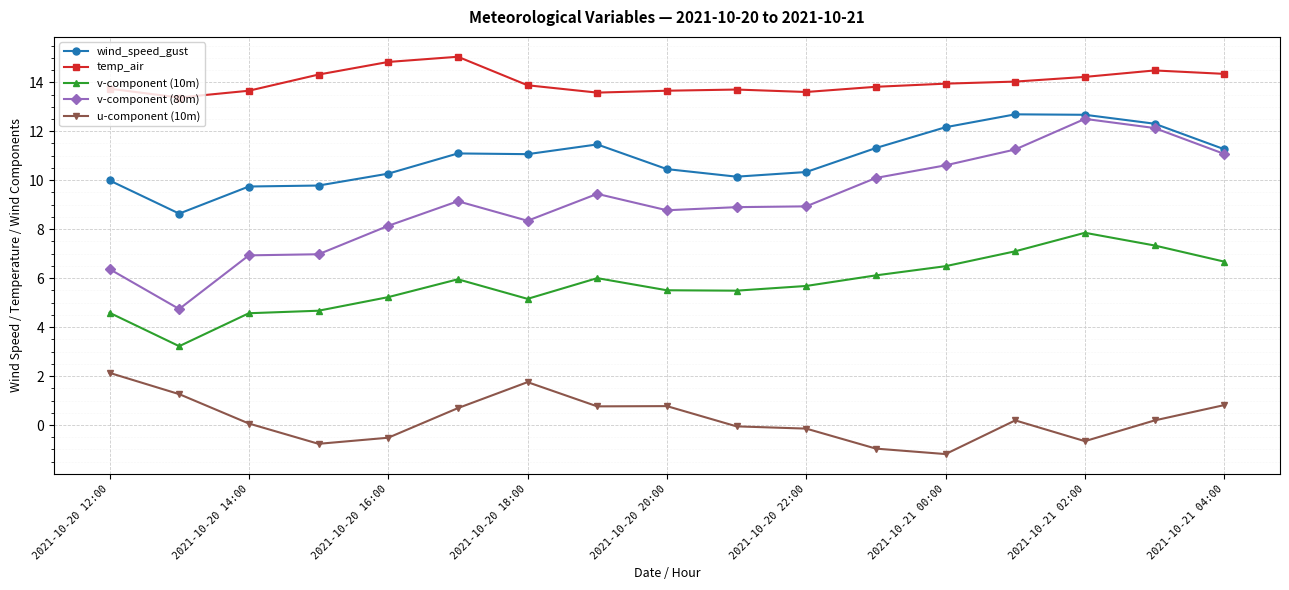

Which series has the largest range (max minus min)?

v-component (80m)